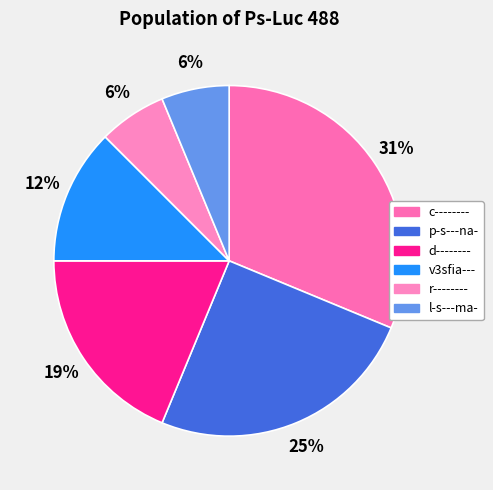

Rank the categories by value from lowest to highest.

r--------, l-s---ma-, v3sfia---, d--------, p-s---na-, c--------